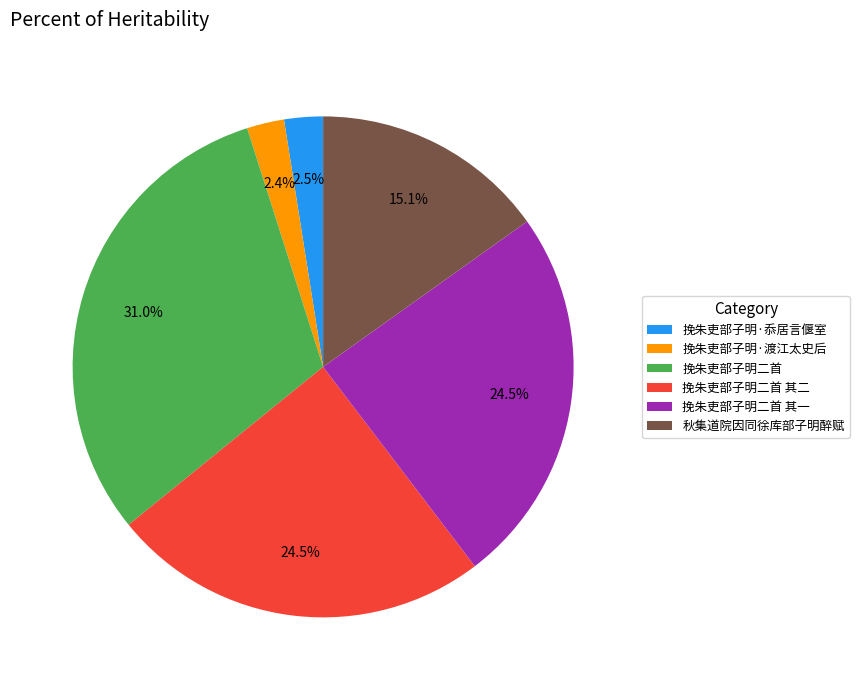

To the nearest percent, what is the difference between the 秋集道院因同徐库部子明醉赋 and 挽朱吏部子明·渡江太史后 slice percentages?

13%